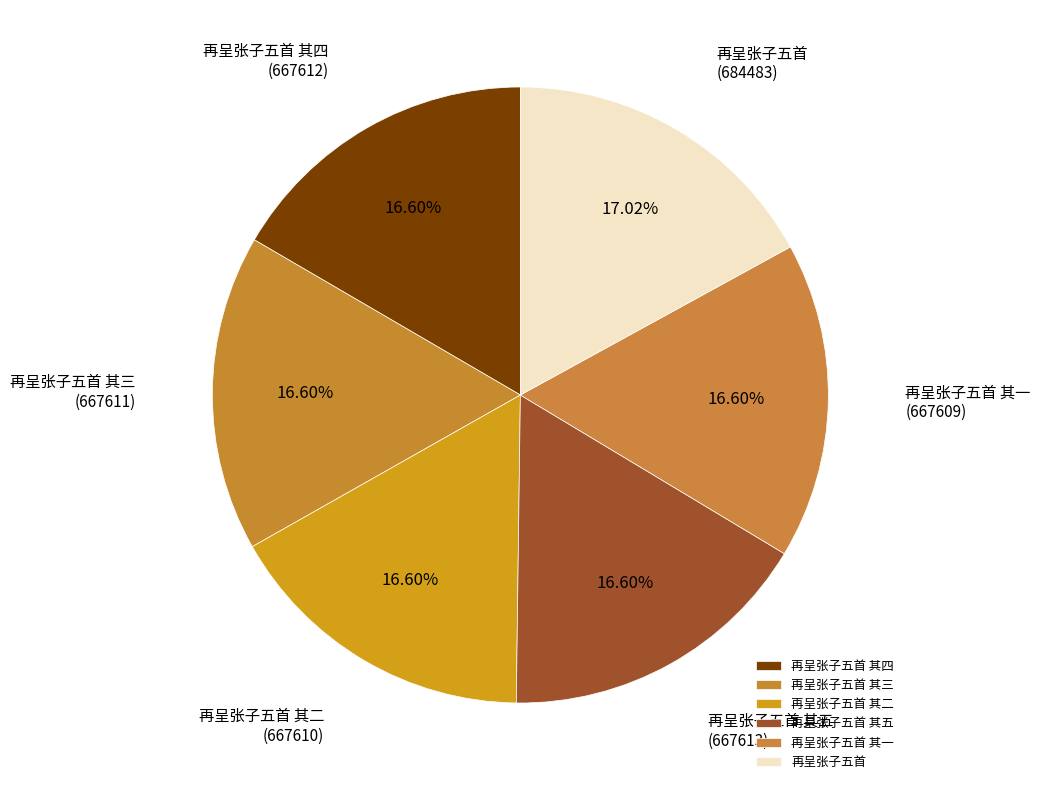

What is the ratio of the value at 再呈张子五首 其一 to the value at 再呈张子五首 其三?

1.0